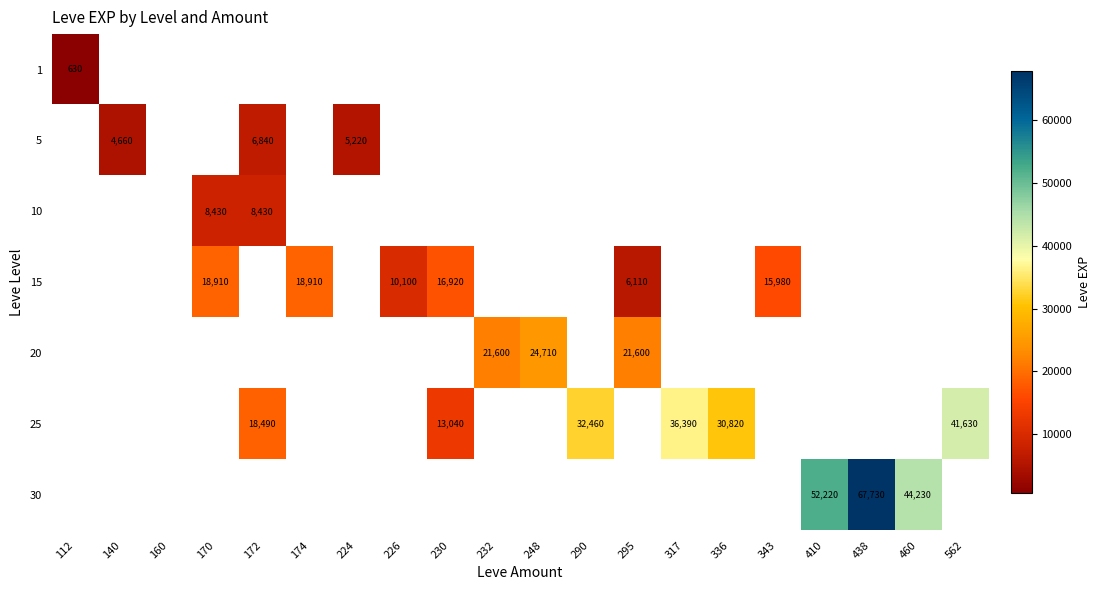

The 20 series shows 24710 at 248. True or false?

True